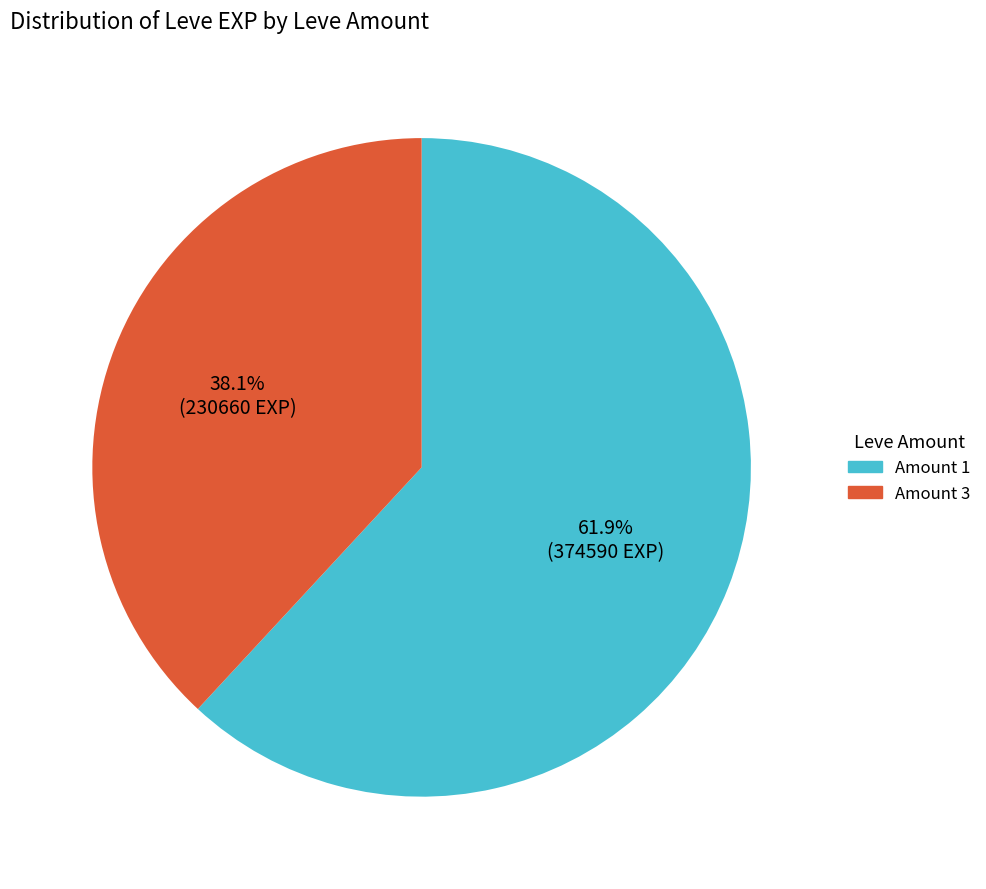

Does any single category account for the majority?

Yes